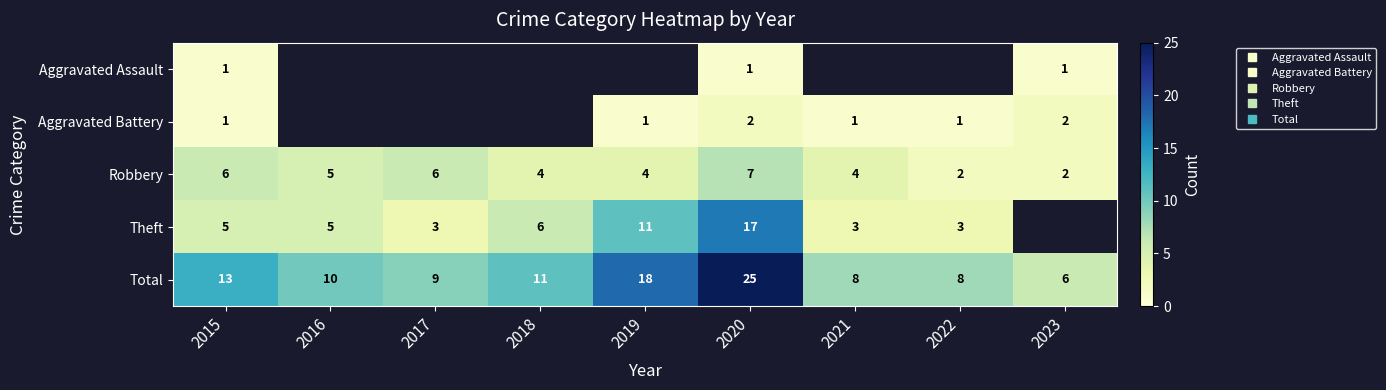

Is it true that Theft equals 8.6 at 2020?

False